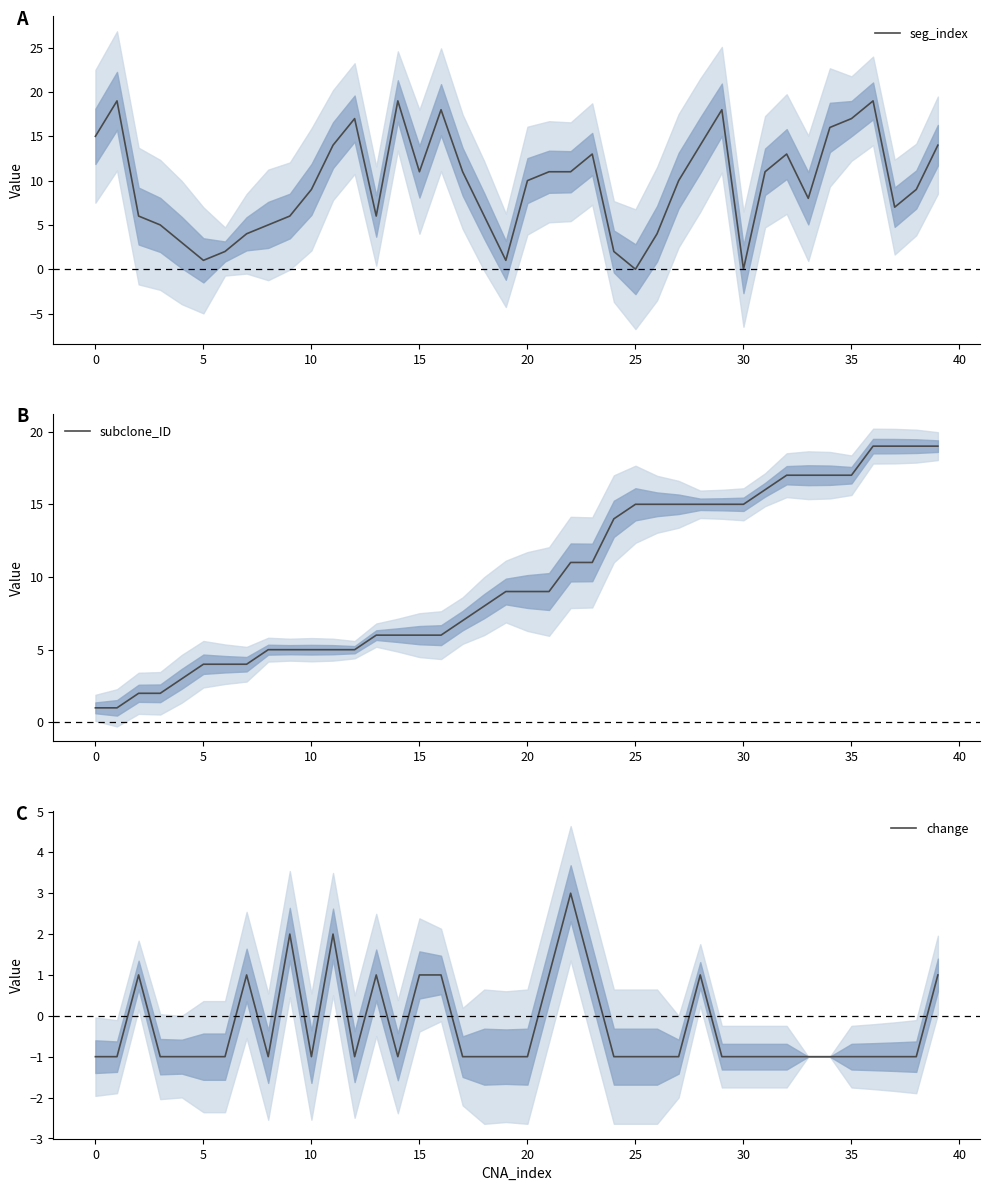

Which series has the largest total across all categories?

subclone_ID